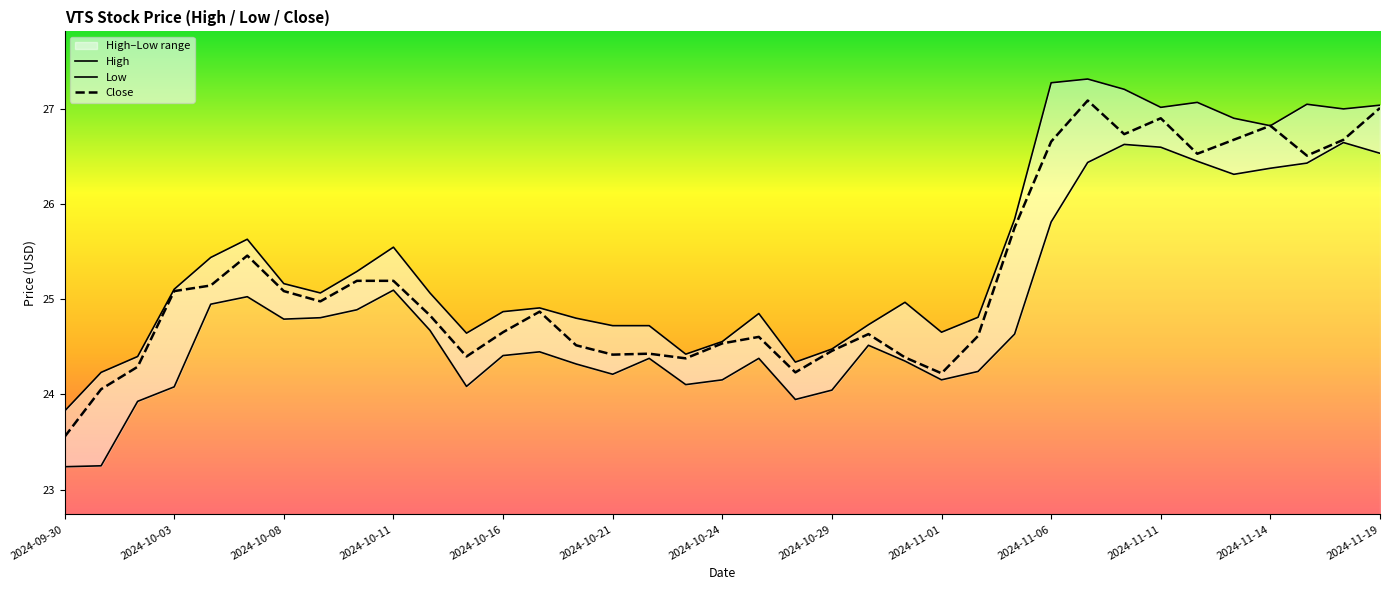

Which category has the lowest value across all series?

2024-09-30